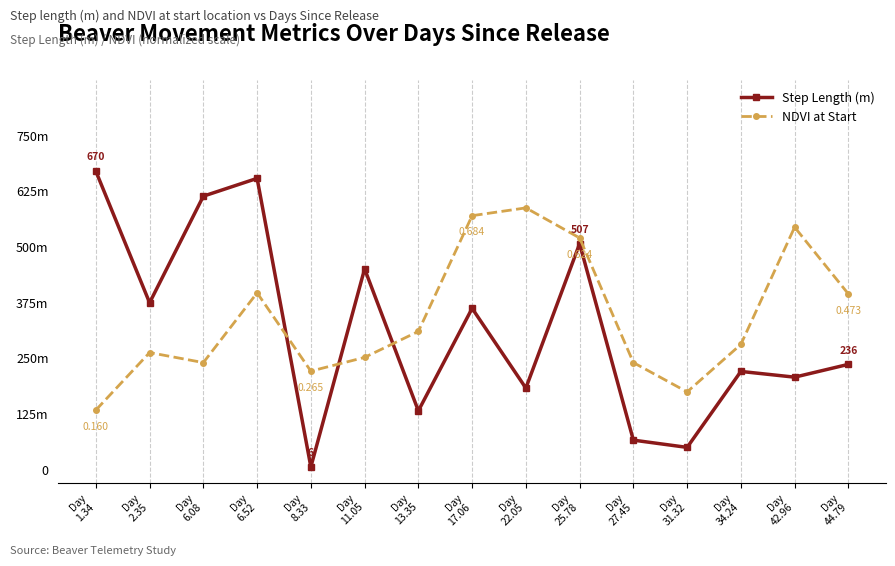

Is this an area chart (filled region under the line)?

No